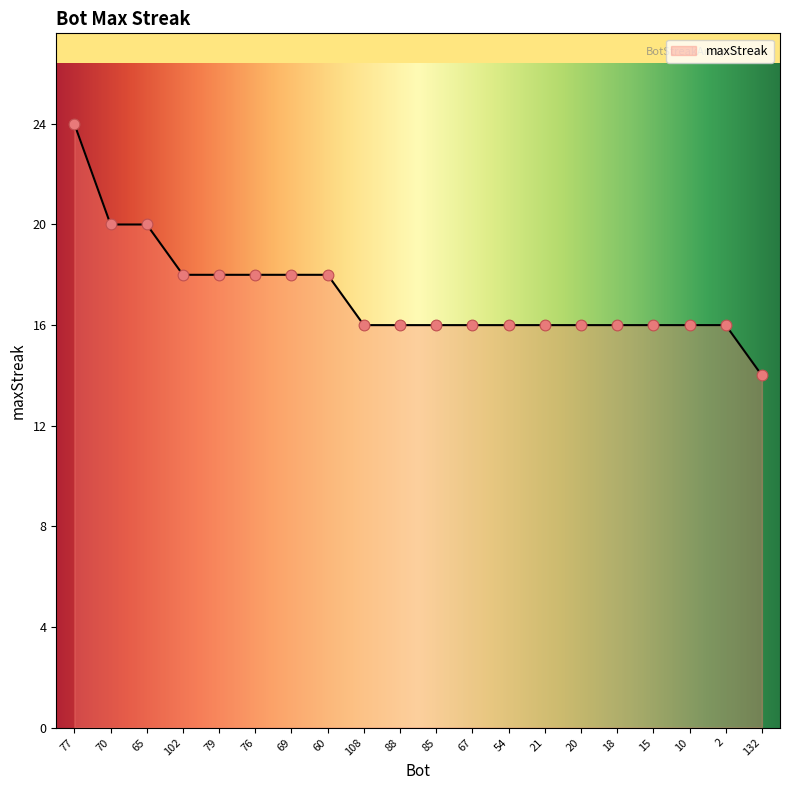

What is the ratio of the value at 54 to the value at 69?

0.9